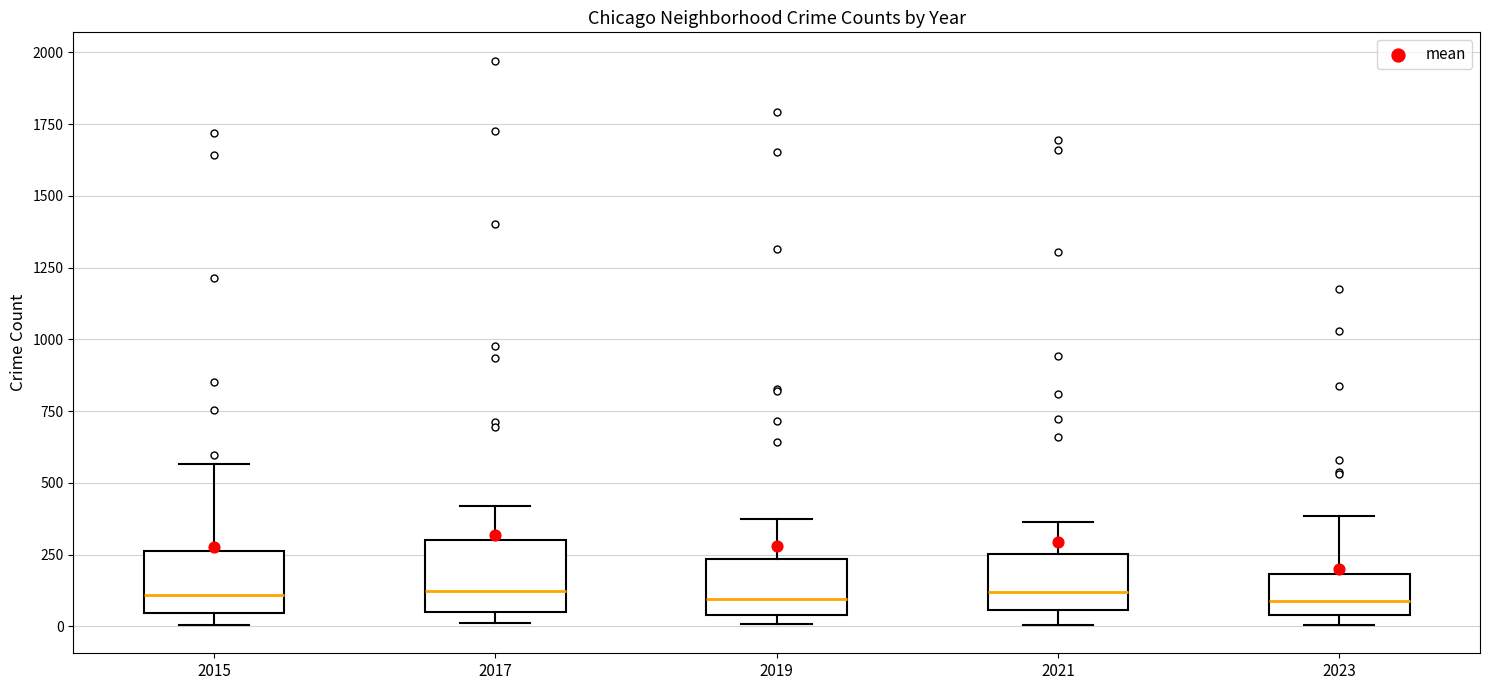

Reading left to right, read every box against the y-axis: the position of its median line, the range the box covers, and the ends of its whiskers. The values are not printed on the chart, so give them approximately, as read against the axis.

2015: median 100, box 50 to 250, whiskers 0 to 550
2017: median 100, box 50 to 300, whiskers 0 to 400
2019: median 100, box 50 to 250, whiskers 0 to 400
2021: median 100, box 50 to 250, whiskers 0 to 350
2023: median 100, box 50 to 200, whiskers 0 to 400